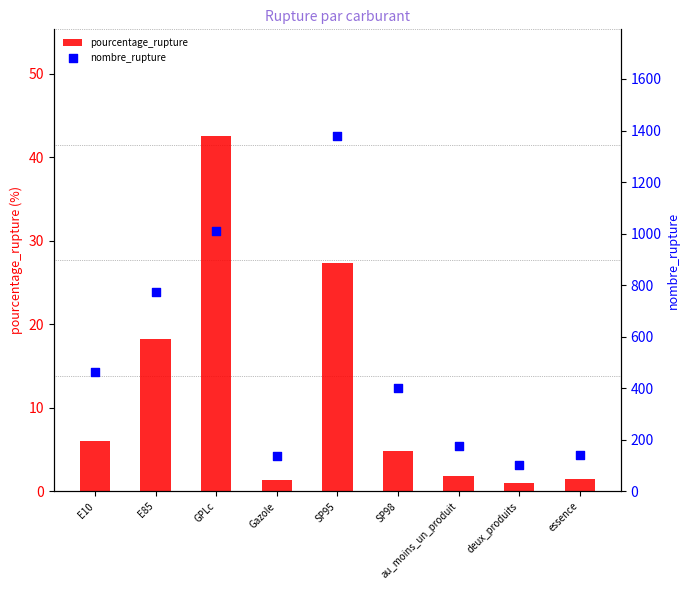

At how many categories does at least one series exceed 936?

2